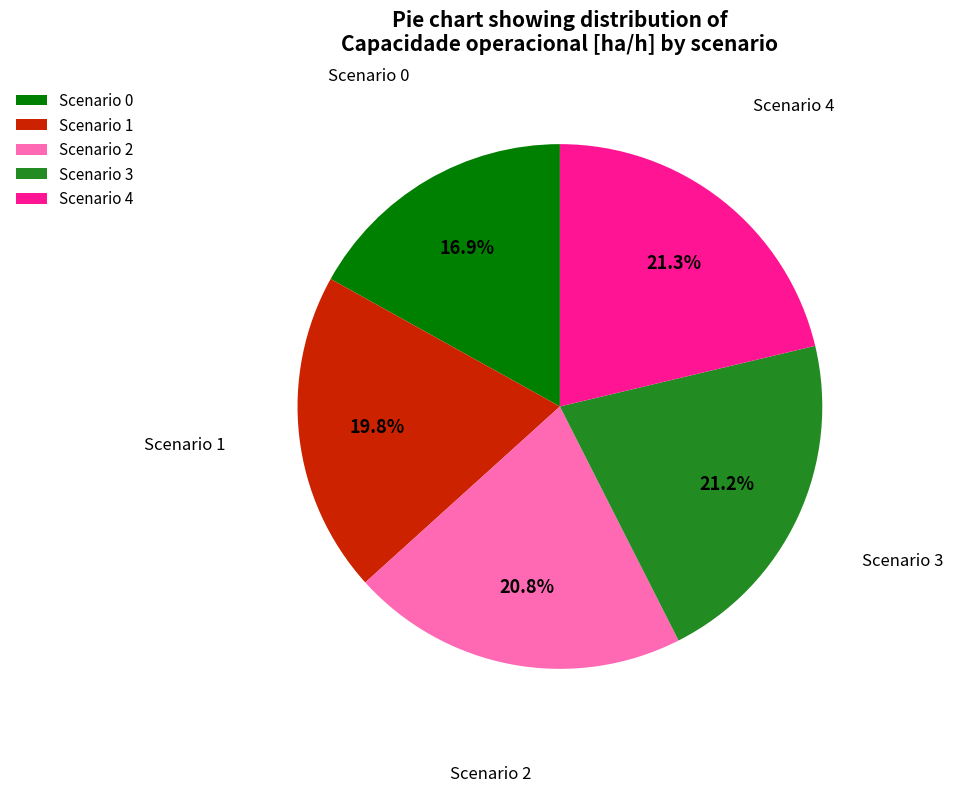

Combined, what portion of the pie is Scenario 2 and Scenario 0?

37.7%